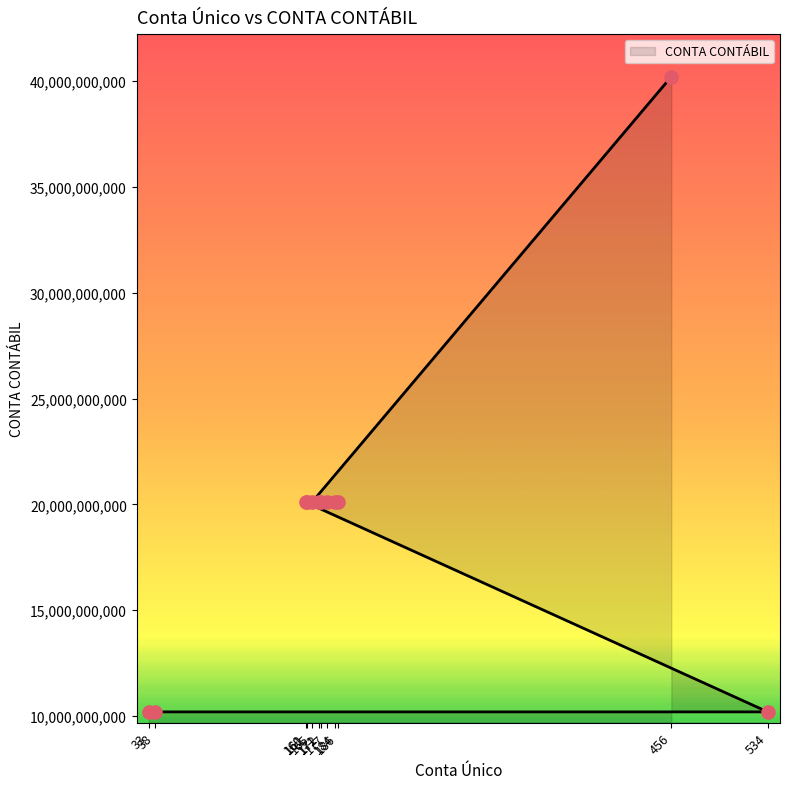

Which has a higher value, 165 or 171?

165